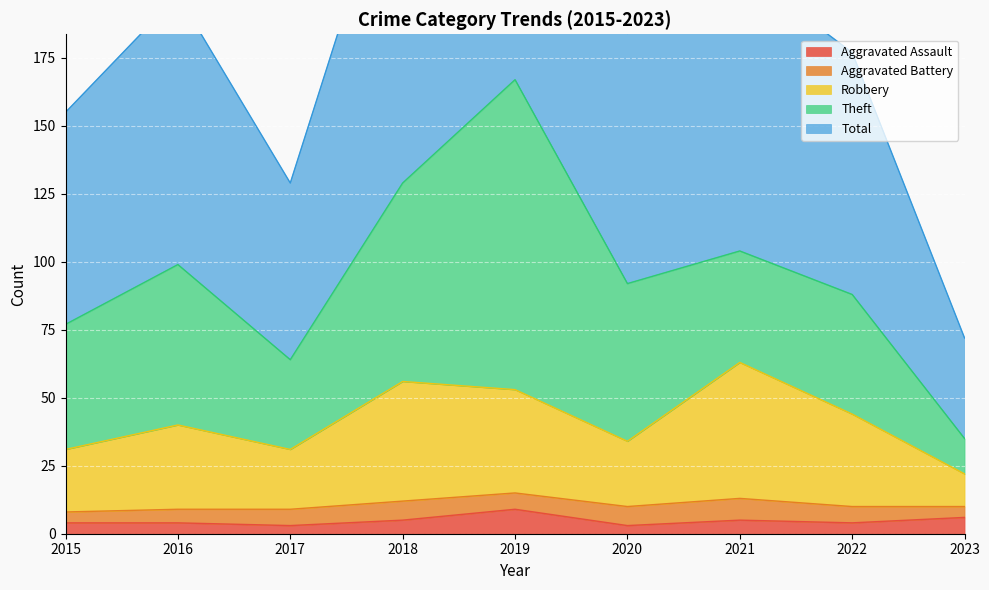

The value of Aggravated Assault at 2015 is 4. True or false?

True